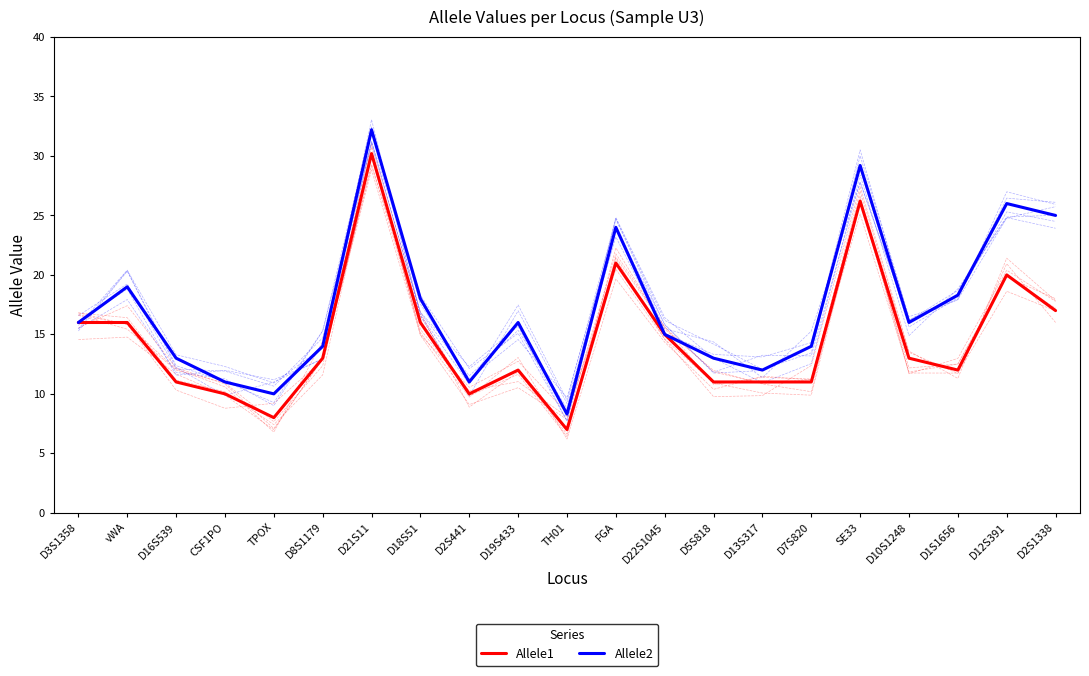

Where is Allele2 nearest to the value 20?

vWA